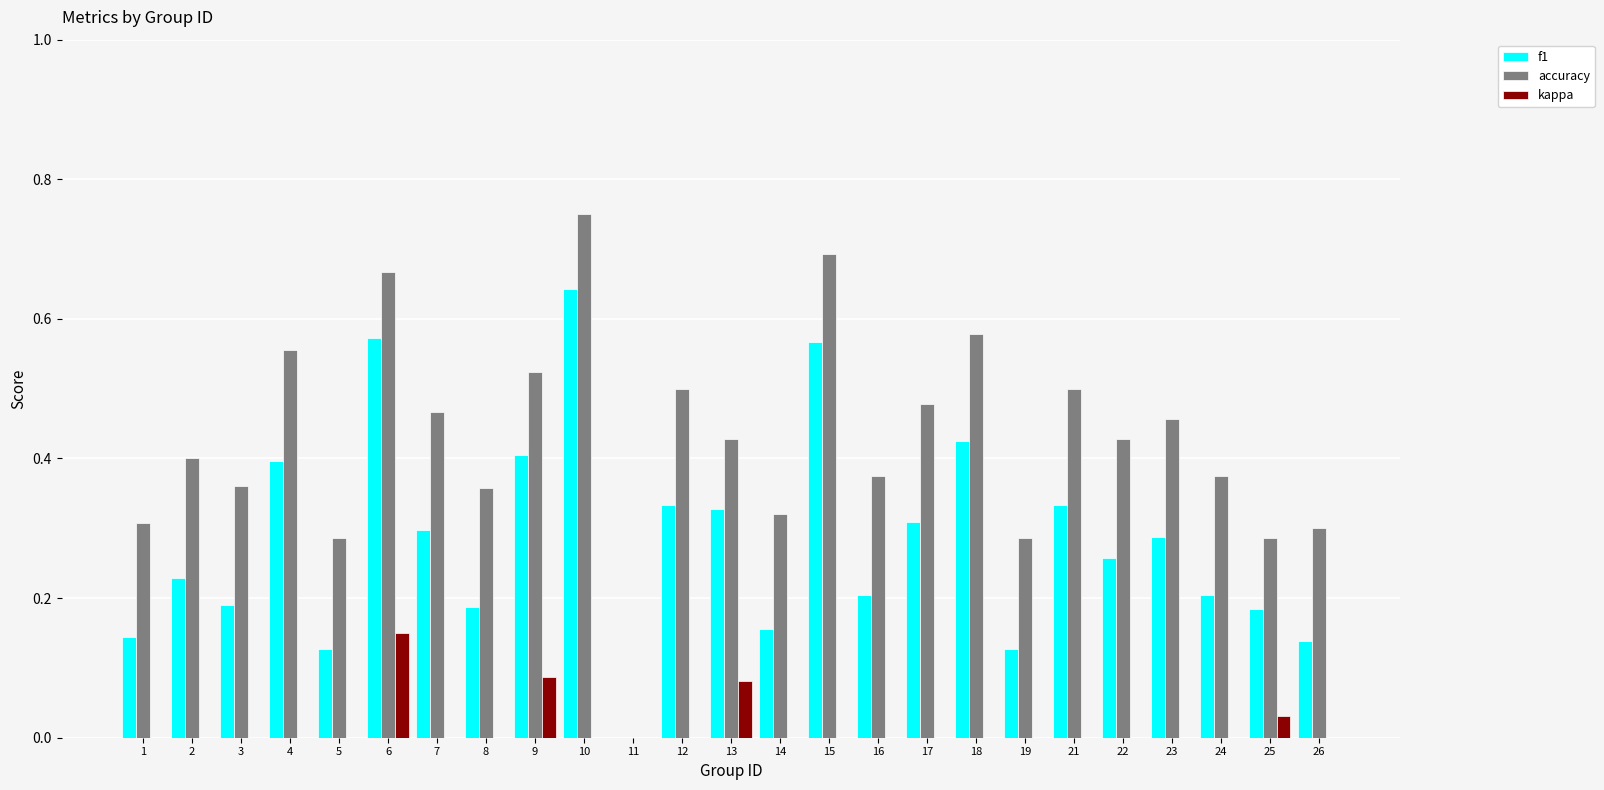

Which label corresponds to the largest value in the chart?

10